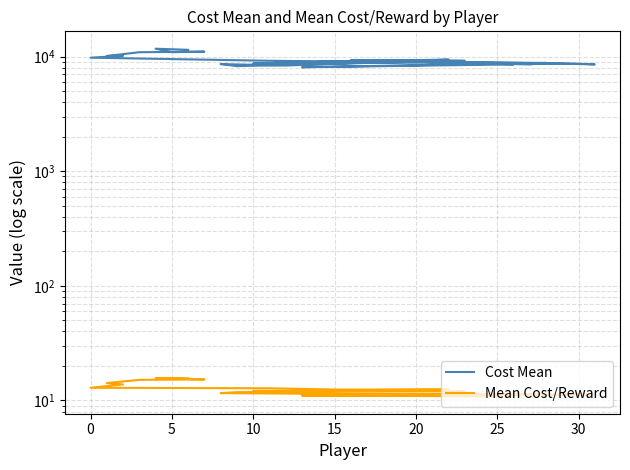

Where is Mean Cost/Reward nearest to the value 13?

24